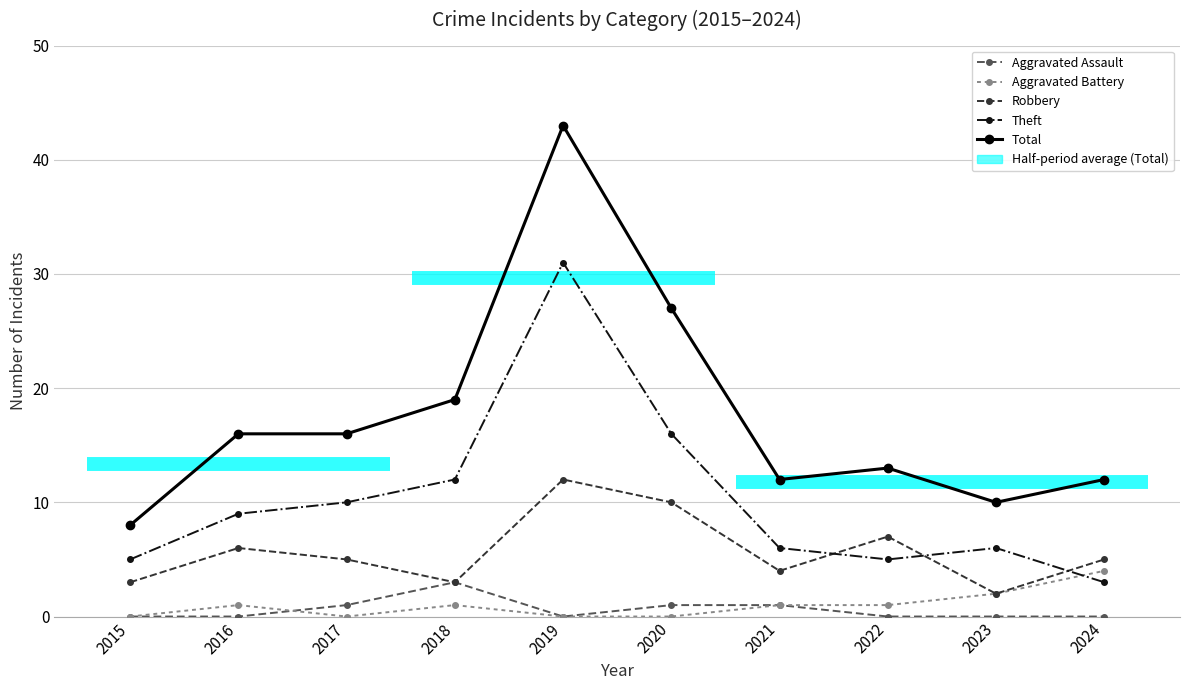

What is the difference between the highest and lowest values at 2024?

12